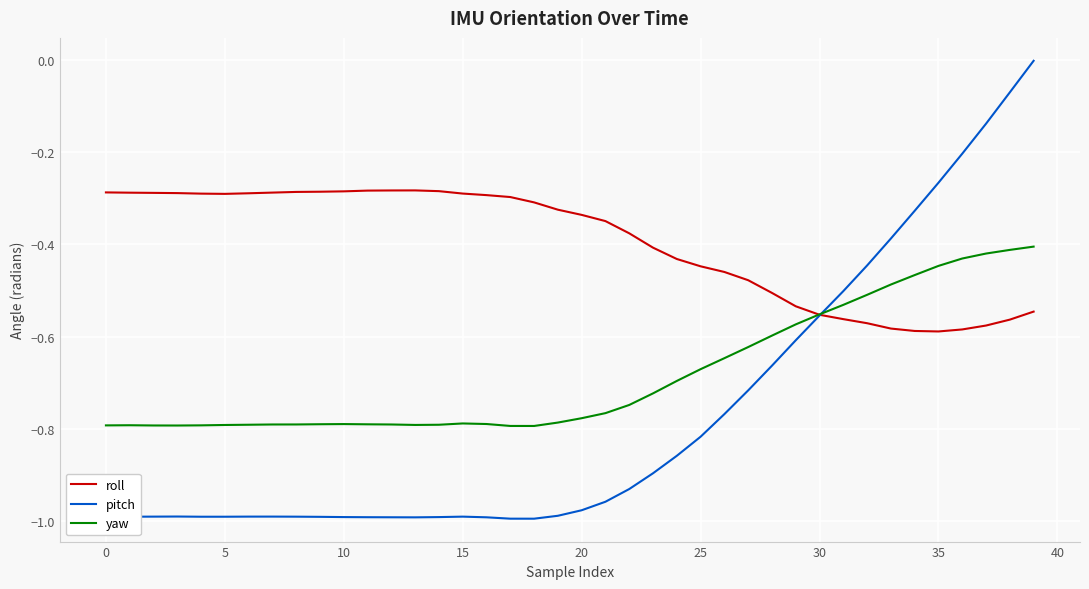

Rank the series by their average value, from highest to lowest.

roll, yaw, pitch